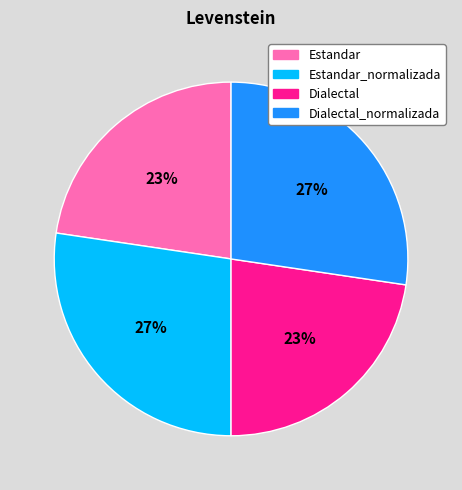

To the nearest percent, what is the average slice percentage?

25%